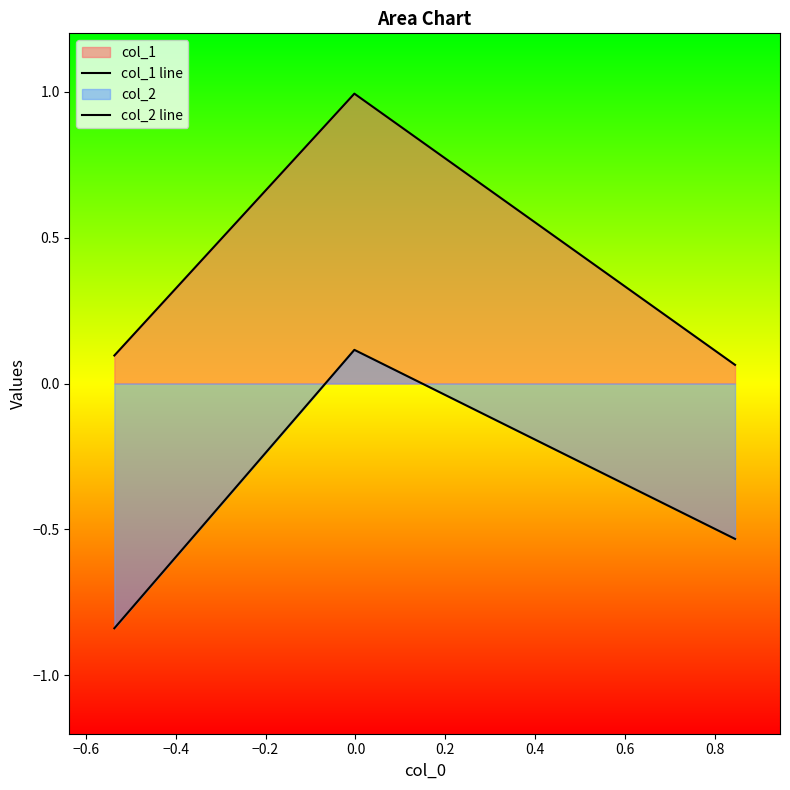

Does the chart display data point markers on the line(s)?

No